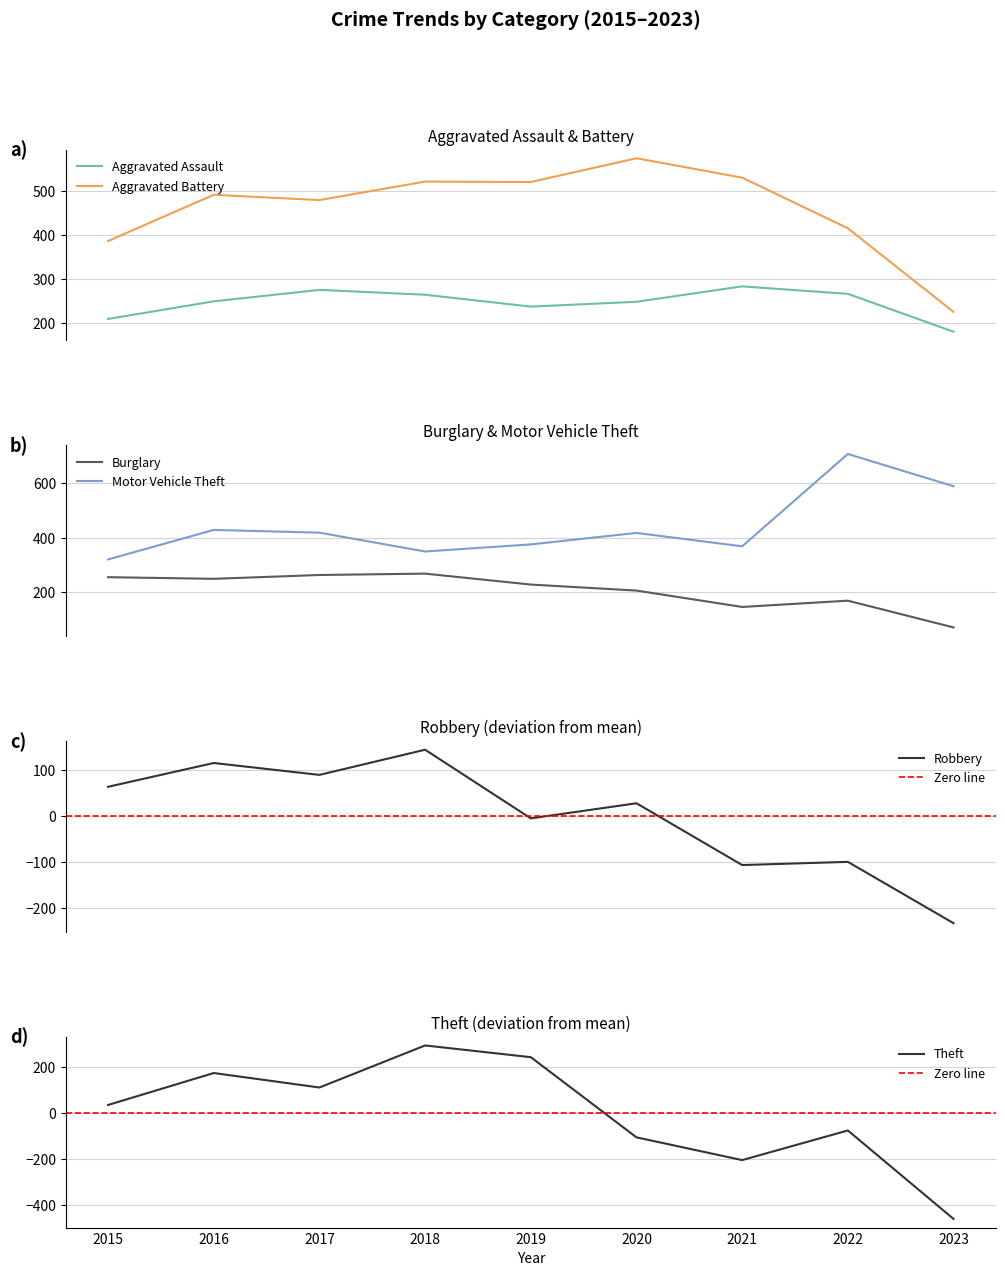

Which series has the widest spread of values?

Theft